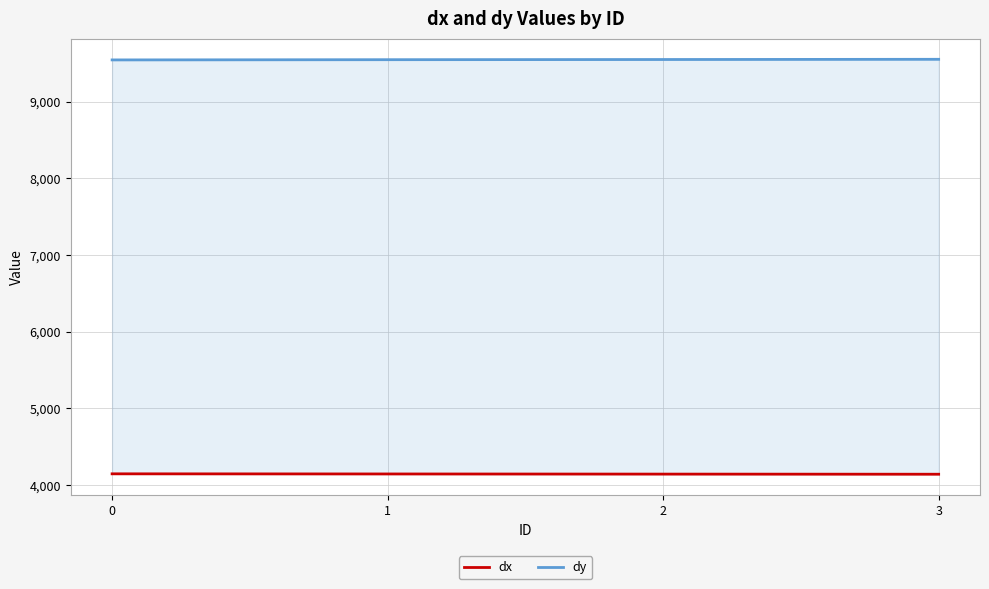

Rank the categories by dx value from lowest to highest.

3, 2, 1, 0